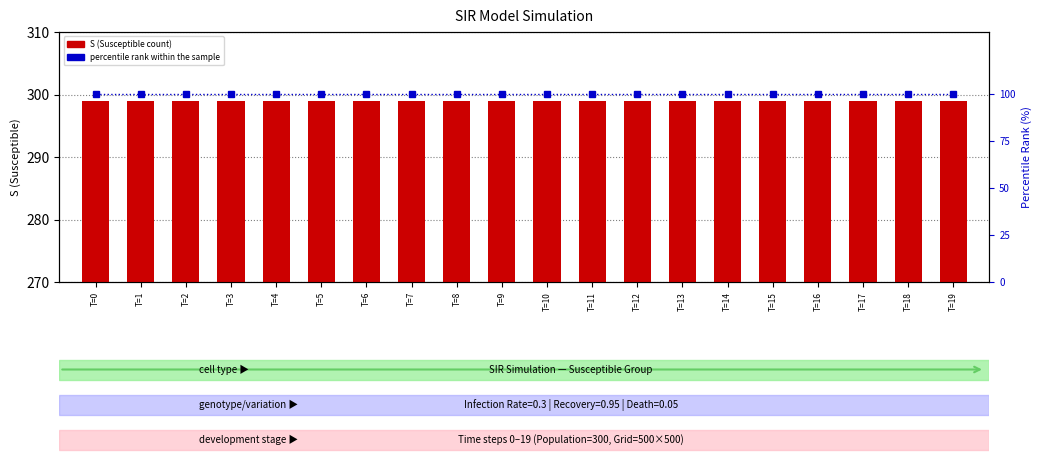

Reading left to right, transcribe all the data shown in this chart.

S (Susceptible): T=0=299	T=1=299	T=2=299	T=3=299	T=4=299	T=5=299	T=6=299	T=7=299	T=8=299	T=9=299	T=10=299	T=11=299	T=12=299	T=13=299	T=14=299	T=15=299	T=16=299	T=17=299	T=18=299	T=19=299
percentile rank within the sample: T=0=100	T=1=100	T=2=100	T=3=100	T=4=100	T=5=100	T=6=100	T=7=100	T=8=100	T=9=100	T=10=100	T=11=100	T=12=100	T=13=100	T=14=100	T=15=100	T=16=100	T=17=100	T=18=100	T=19=100